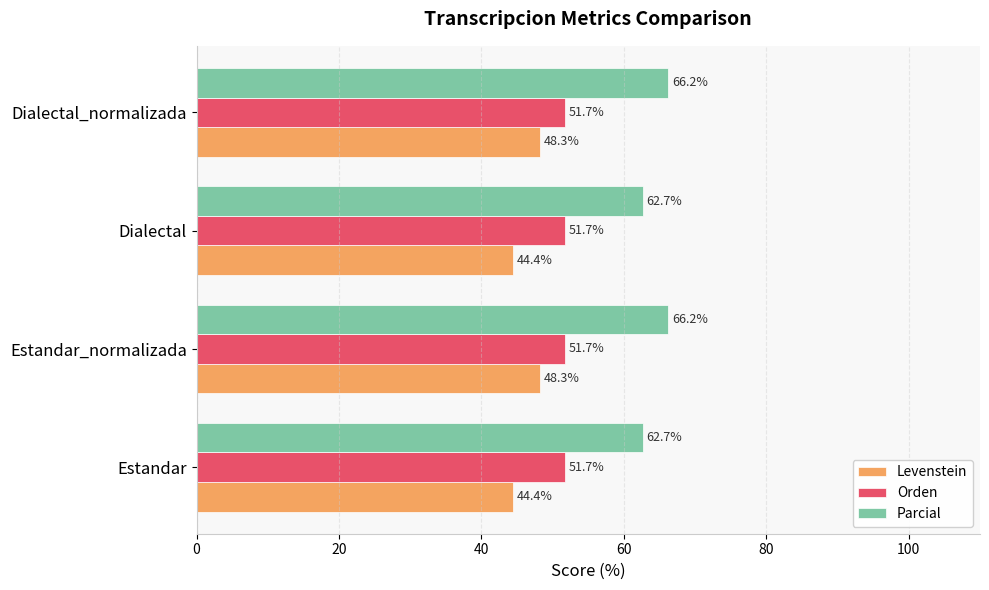

What is the highest value of the Orden series?

51.7